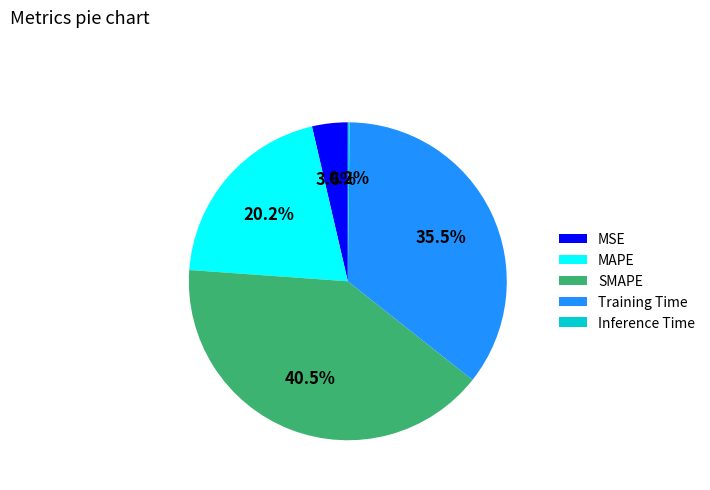

What percentage do Training Time and MAPE together represent?

55.7%